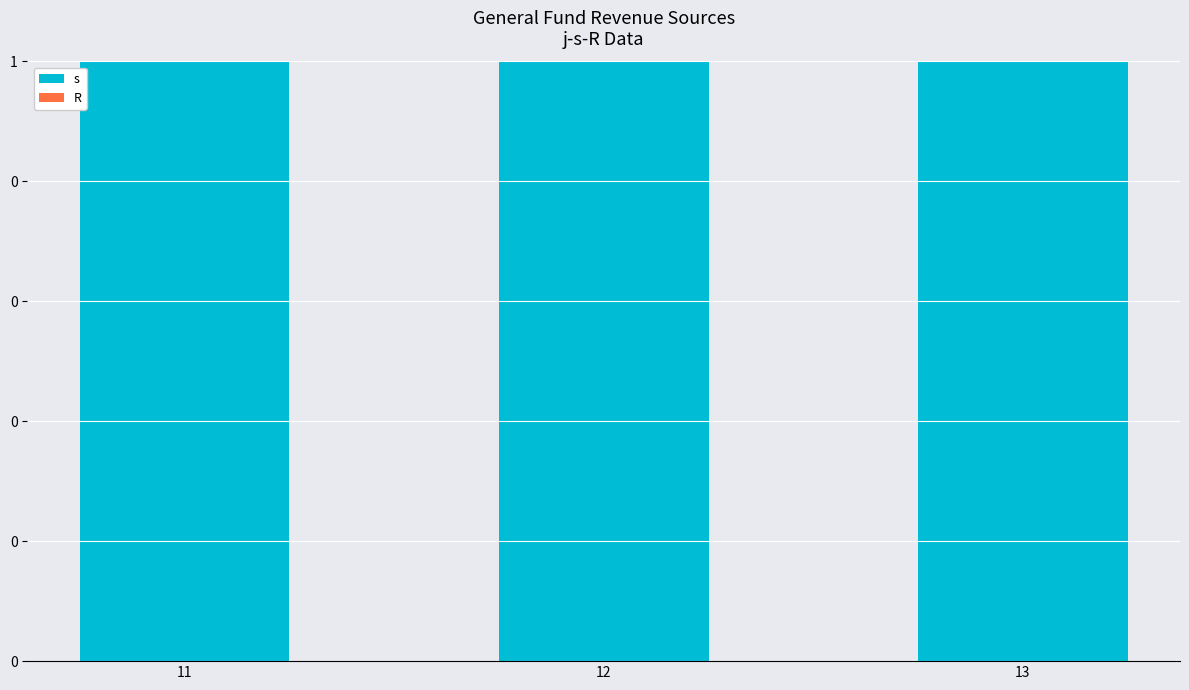

Reading left to right, transcribe all the data shown in this chart.

s: 1	1	1
R: 0	0	0